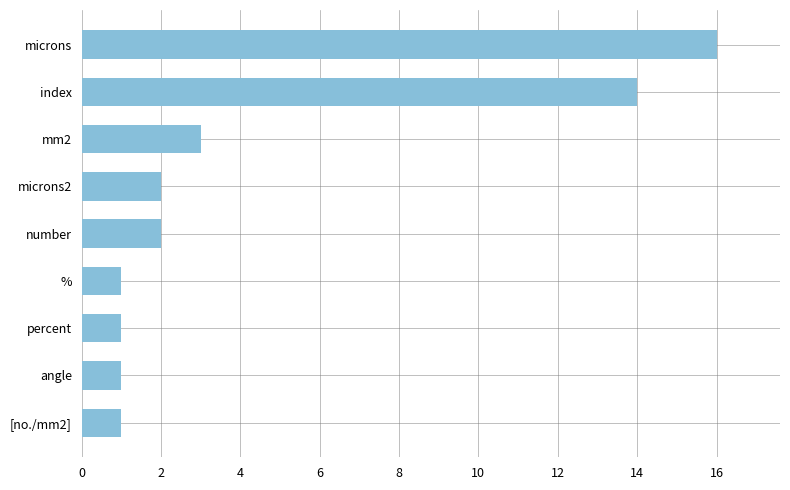

What value does the data have at index, to the nearest 10?

10